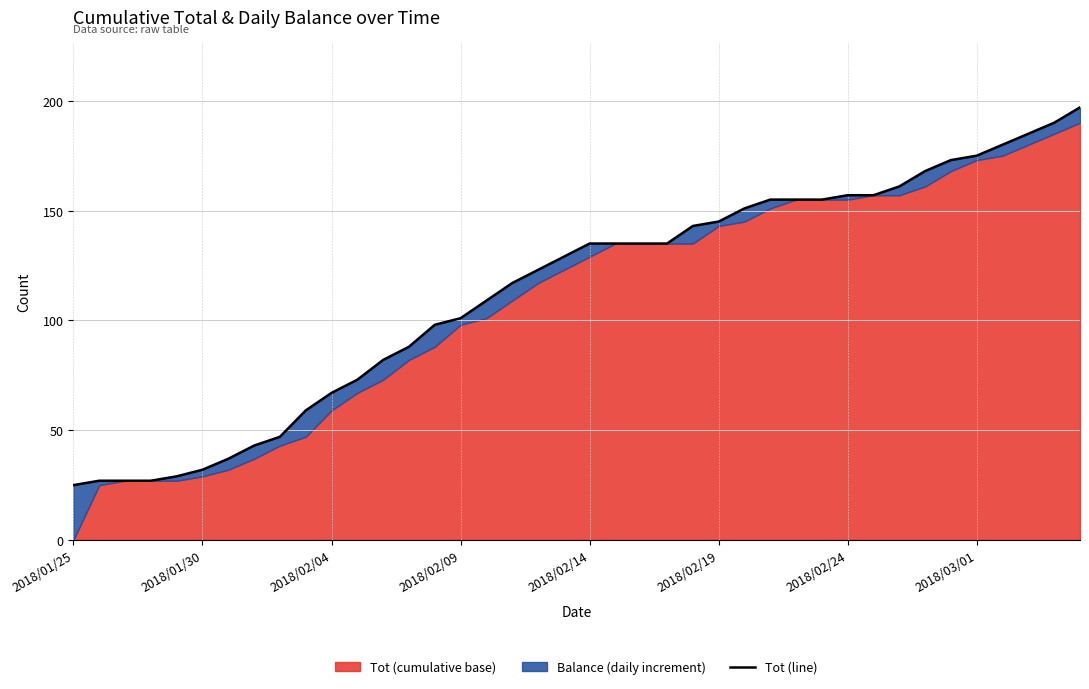

What is the greatest value displayed?

197